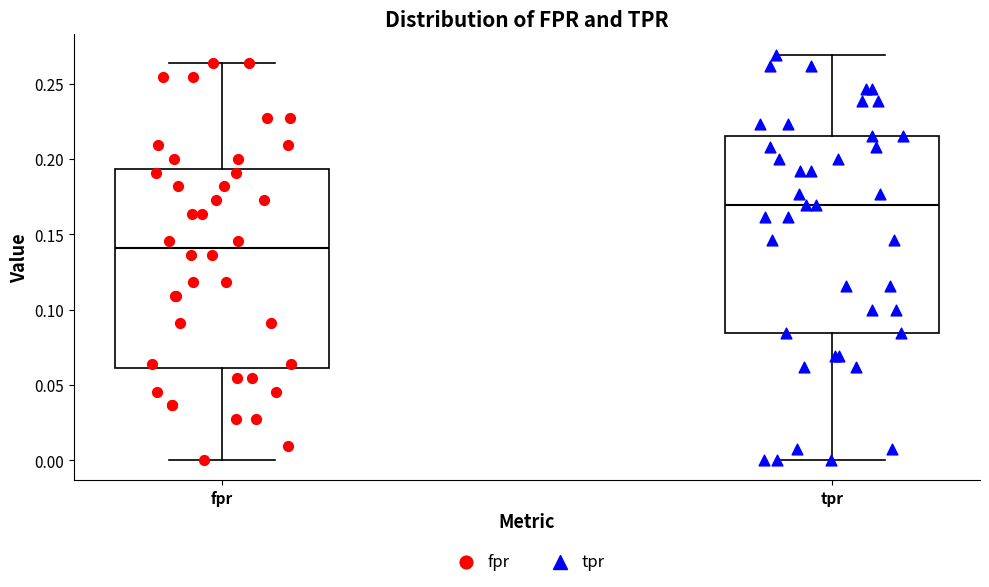

Reading left to right, read every box against the y-axis: the position of its median line, the range the box covers, and the ends of its whiskers. The values are not printed on the chart, so give them approximately, as read against the axis.

fpr: median 0.140, box 0.060 to 0.195, whiskers 0.000 to 0.265
tpr: median 0.170, box 0.085 to 0.215, whiskers 0.000 to 0.270